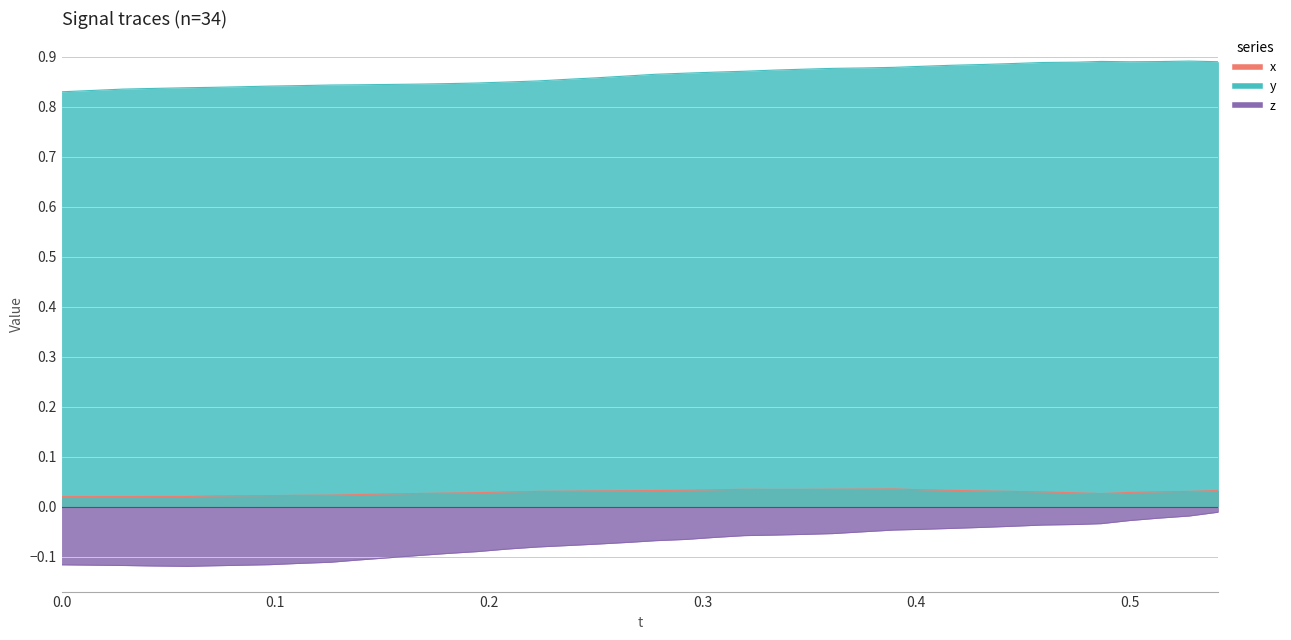

What is the greatest value displayed?

0.9